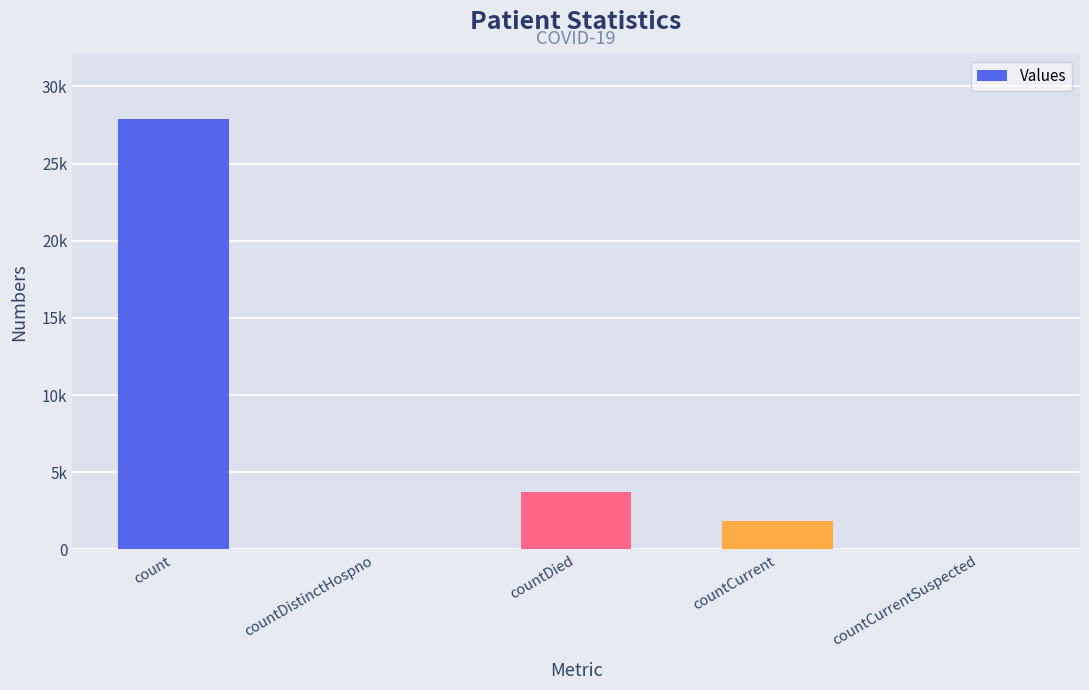

Reading left to right, transcribe all the data shown in this chart.

count=27913	countDistinctHospno=0	countDied=3735	countCurrent=1850	countCurrentSuspected=0